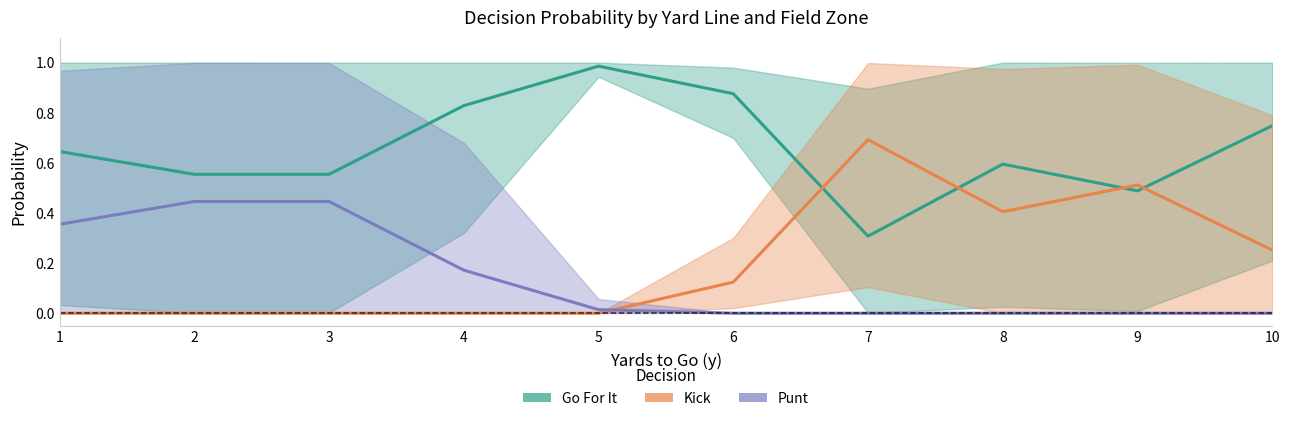

What is the sum of the Kick values at 6 and 10?

0.4